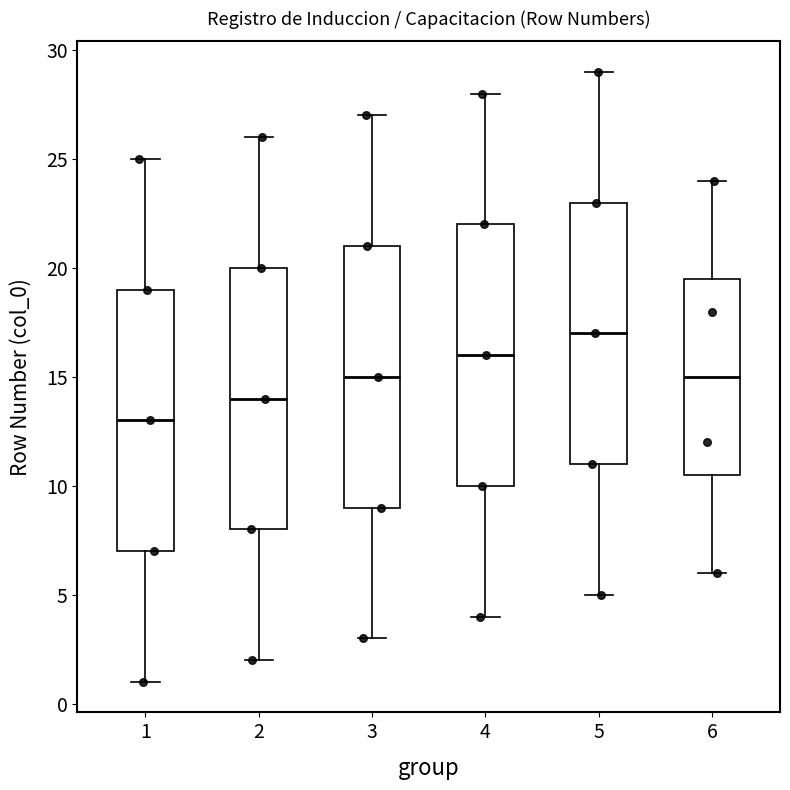

Reading left to right, read every box against the y-axis: the position of its median line, the range the box covers, and the ends of its whiskers. The values are not printed on the chart, so give them approximately, as read against the axis.

1: median 13.0, box 7.0 to 19.0, whiskers 1.0 to 25.0
2: median 14.0, box 8.0 to 20.0, whiskers 2.0 to 26.0
3: median 15.0, box 9.0 to 21.0, whiskers 3.0 to 27.0
4: median 16.0, box 10.0 to 22.0, whiskers 4.0 to 28.0
5: median 17.0, box 11.0 to 23.0, whiskers 5.0 to 29.0
6: median 15.0, box 10.5 to 19.5, whiskers 6.0 to 24.0